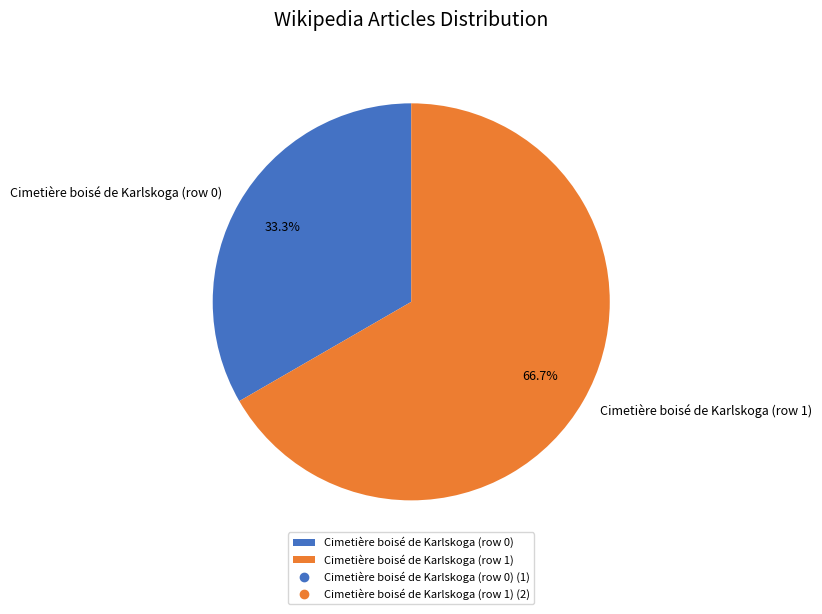

Is Cimetière boisé de Karlskoga (row 0) the majority of the pie?

No